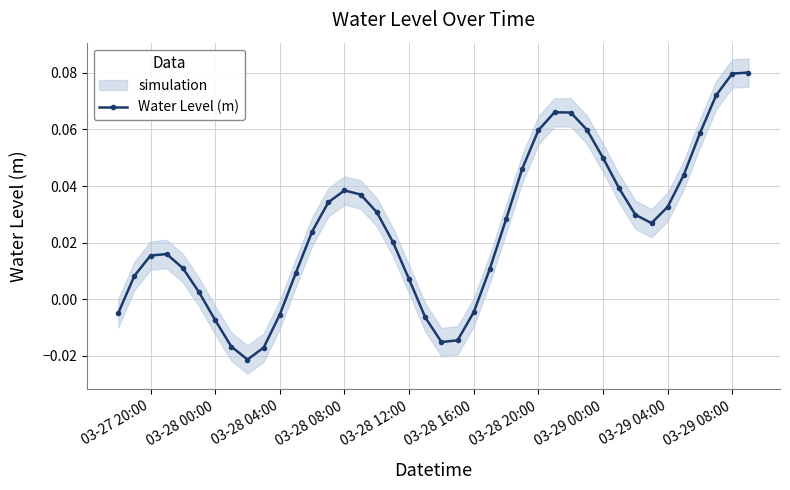

How many data points does each series have?

40